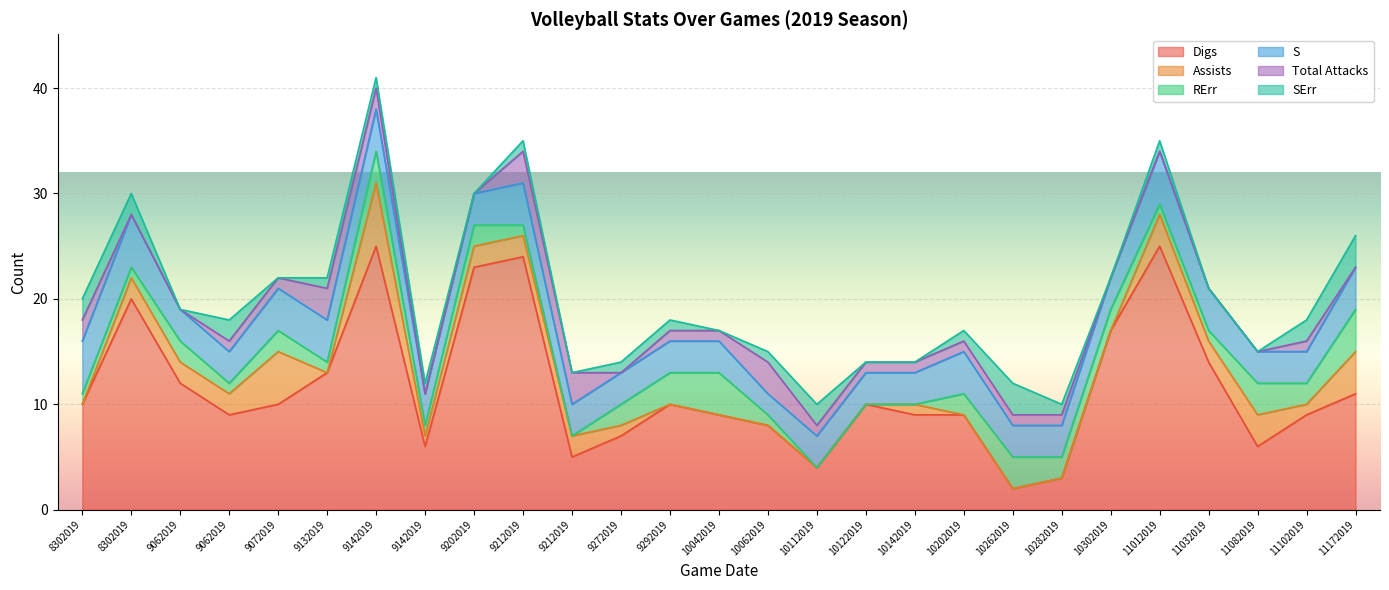

What are all the series names shown in the legend?

Digs, Assists, RErr, S, Total Attacks, SErr